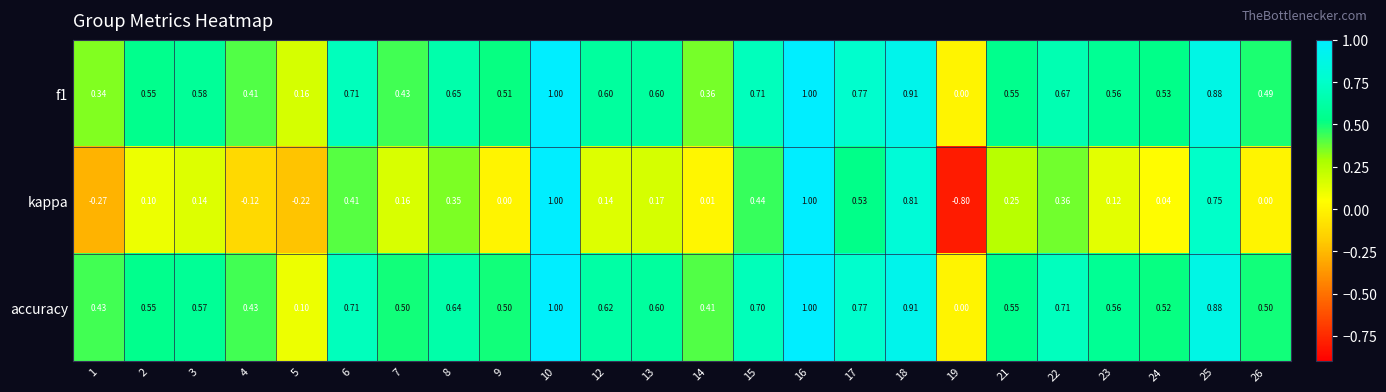

Count the number of categories in the chart.

24